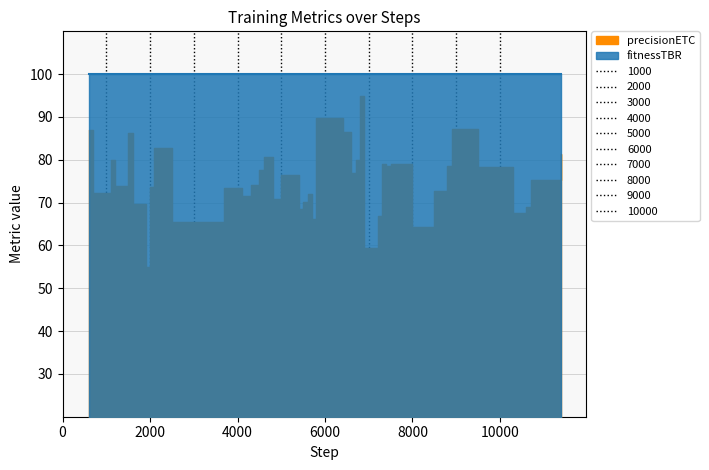

What is the value of the 8th point from the left?

73.7